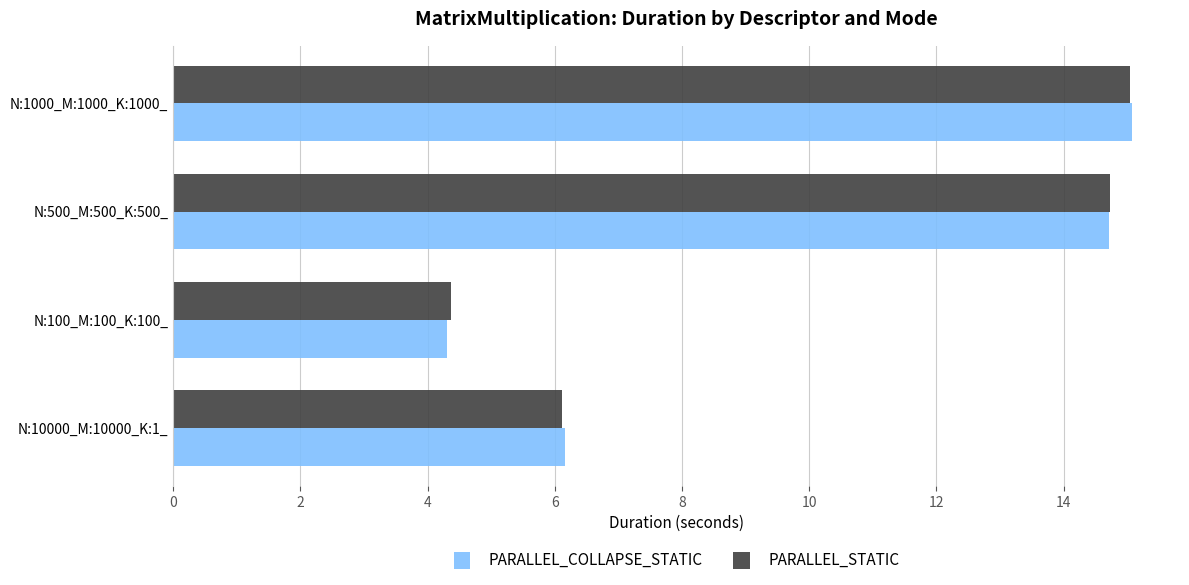

At how many categories does at least one series exceed 13?

2